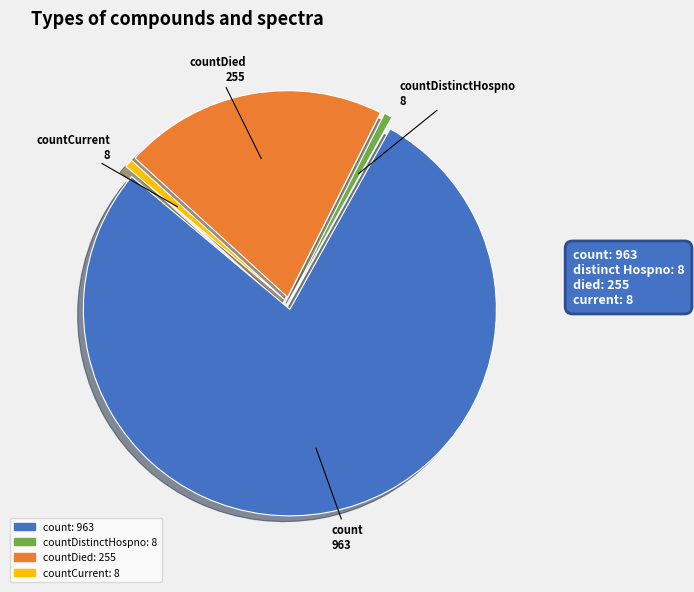

Does any single category account for the majority?

Yes